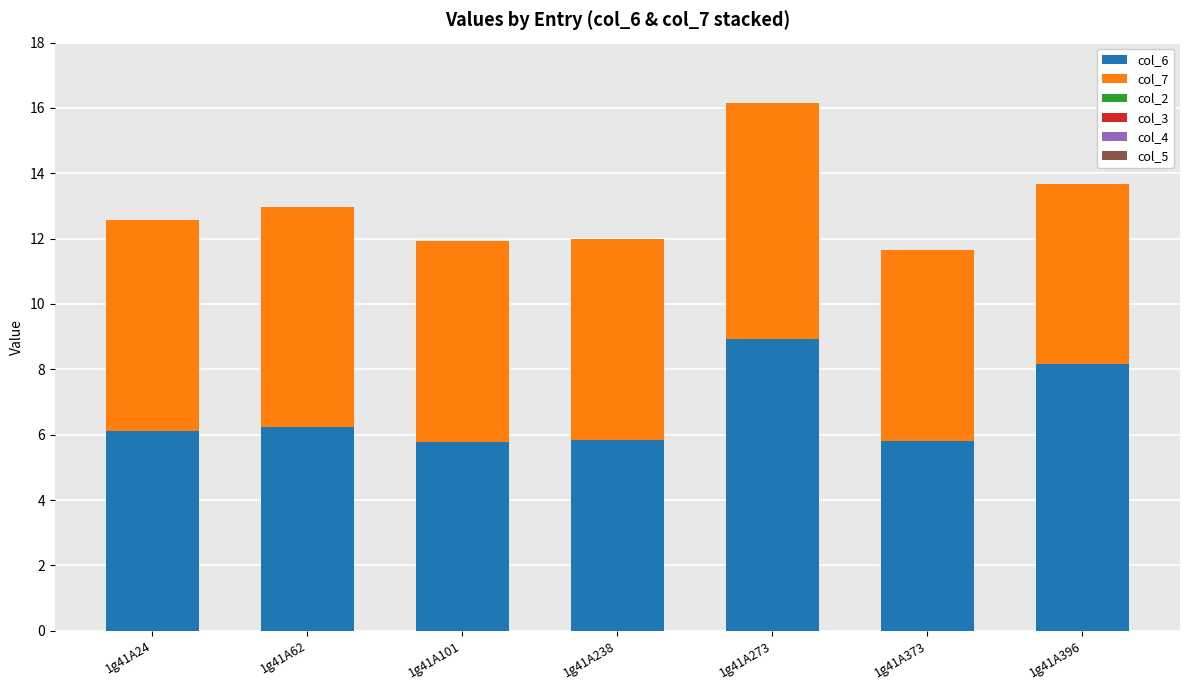

What is the difference between the maximum and minimum values in the col_6 series?

3.2